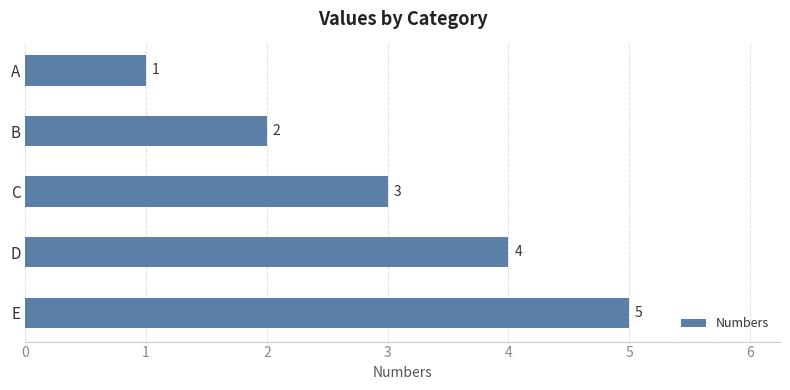

Where is the data nearest to the value 3?

C